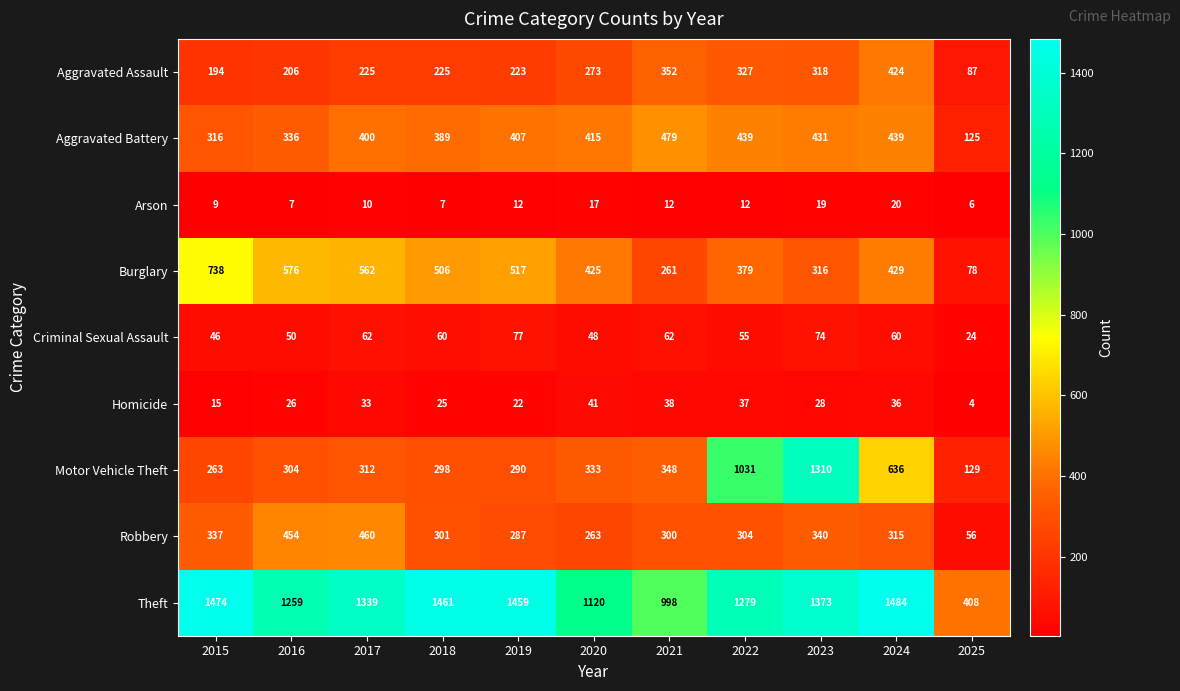

List the labels in order of Motor Vehicle Theft value, largest first.

2023, 2022, 2024, 2021, 2020, 2017, 2016, 2018, 2019, 2015, 2025